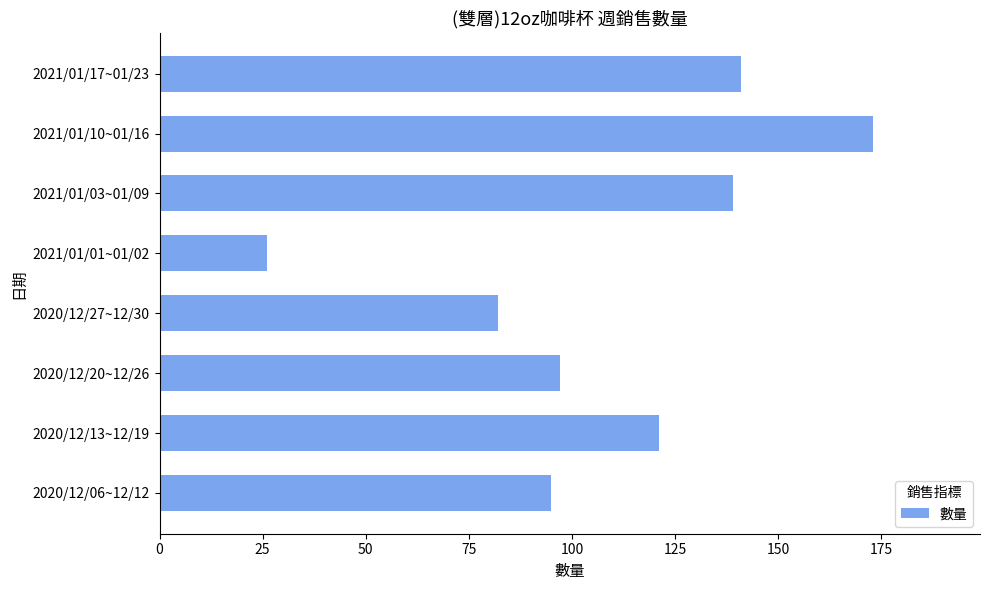

Rank the categories by value from lowest to highest.

2021/01/01~01/02, 2020/12/27~12/30, 2020/12/06~12/12, 2020/12/20~12/26, 2020/12/13~12/19, 2021/01/03~01/09, 2021/01/17~01/23, 2021/01/10~01/16